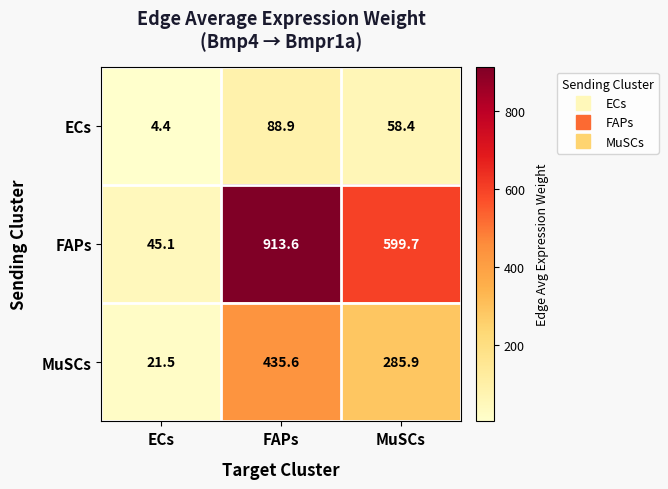

Which series has the largest total across all categories?

FAPs